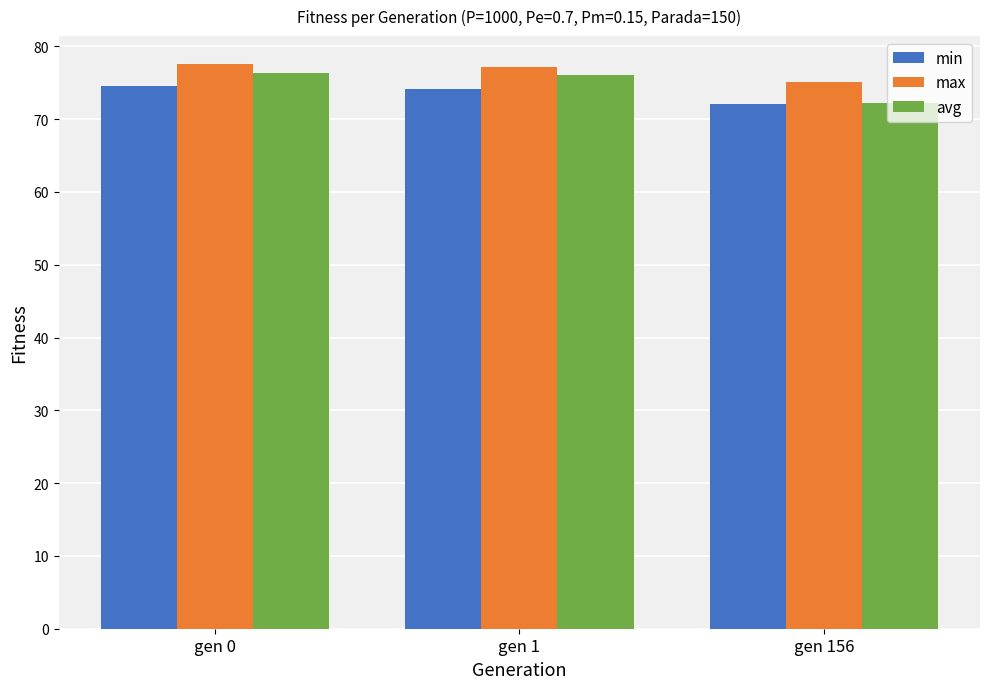

What is the spread (max minus min) of values at gen 156?

3.0